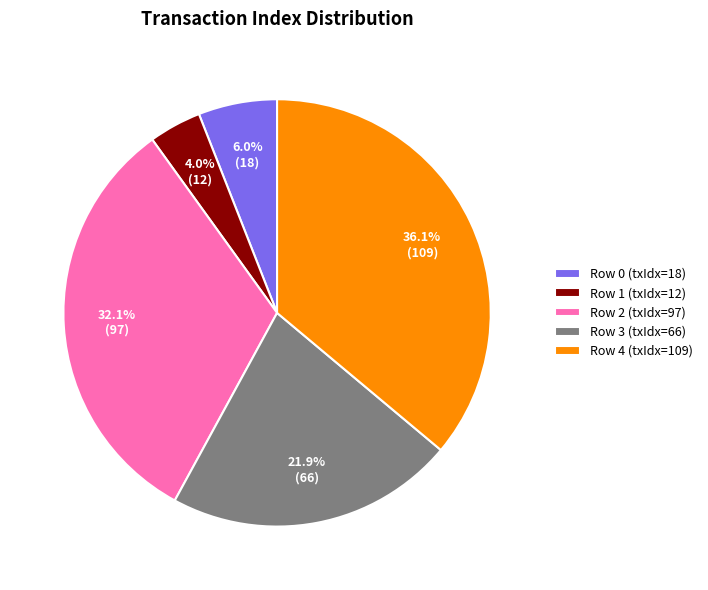

How many segments does this pie chart have?

5